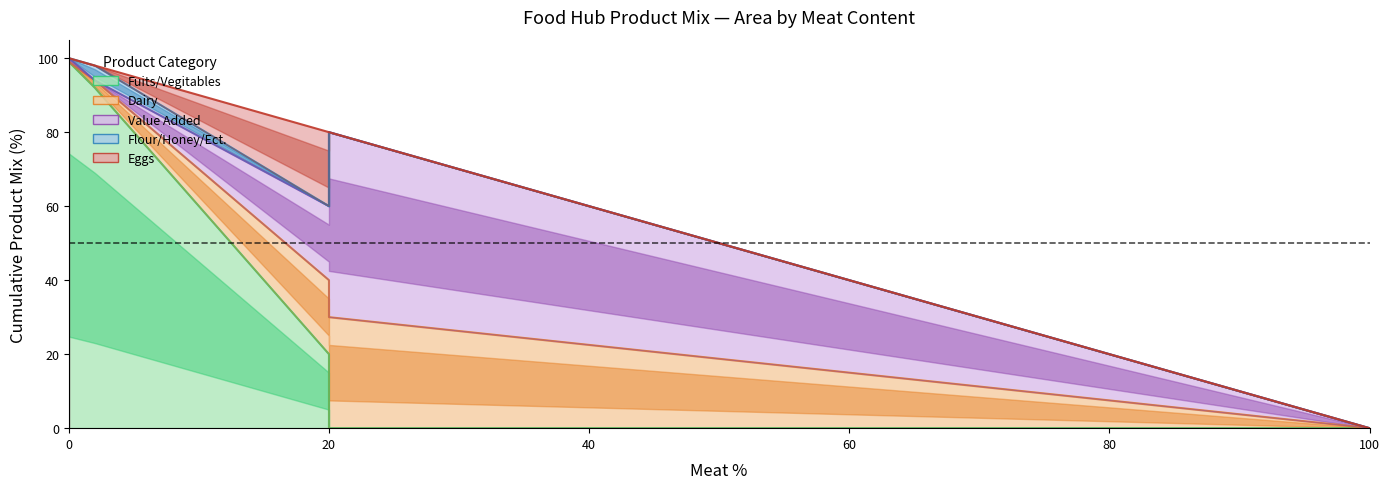

How many values in Eggs are above zero?

5